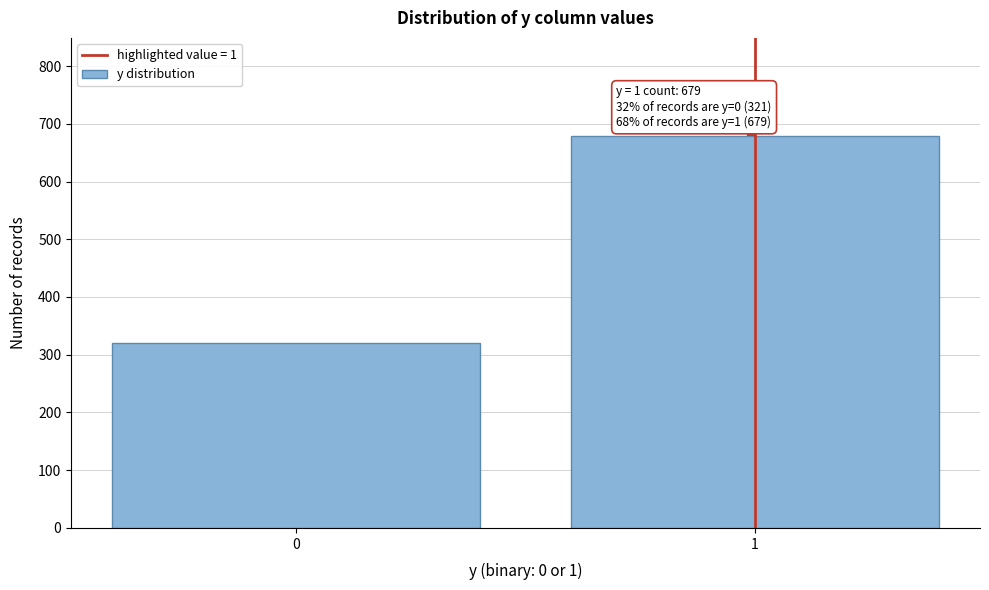

Reading left to right, list all the values displayed in this chart.

0=321	1=679